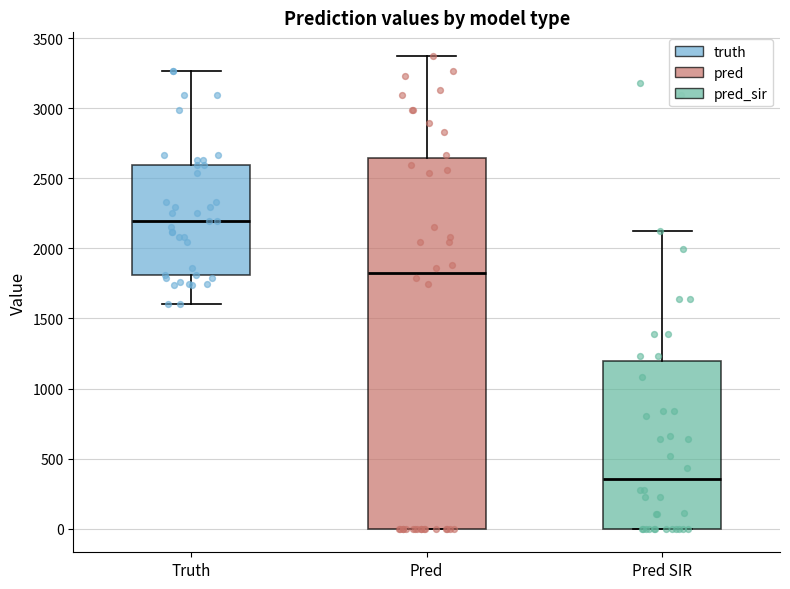

Where is the lower edge of the box for Truth on the y-axis? The values are not printed on the chart, so give them approximately, as read against the axis.

1800